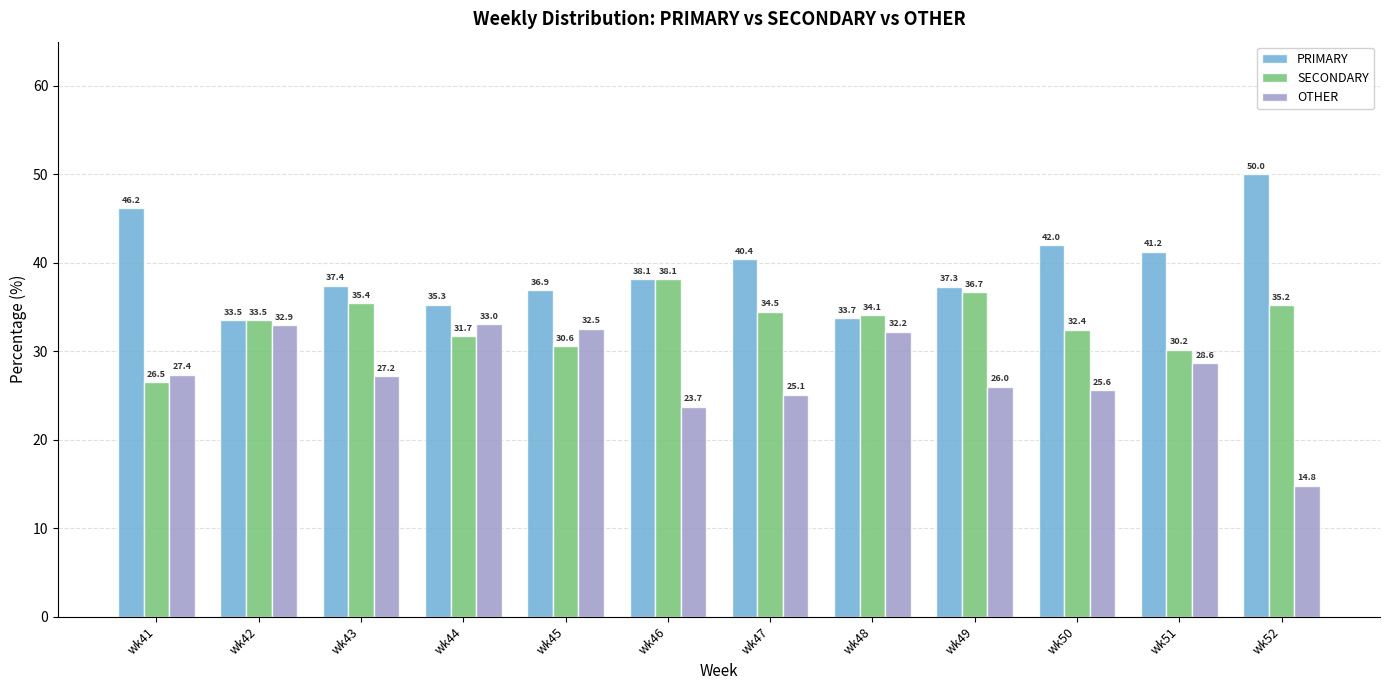

What is the total value across all series at wk46?

100.0